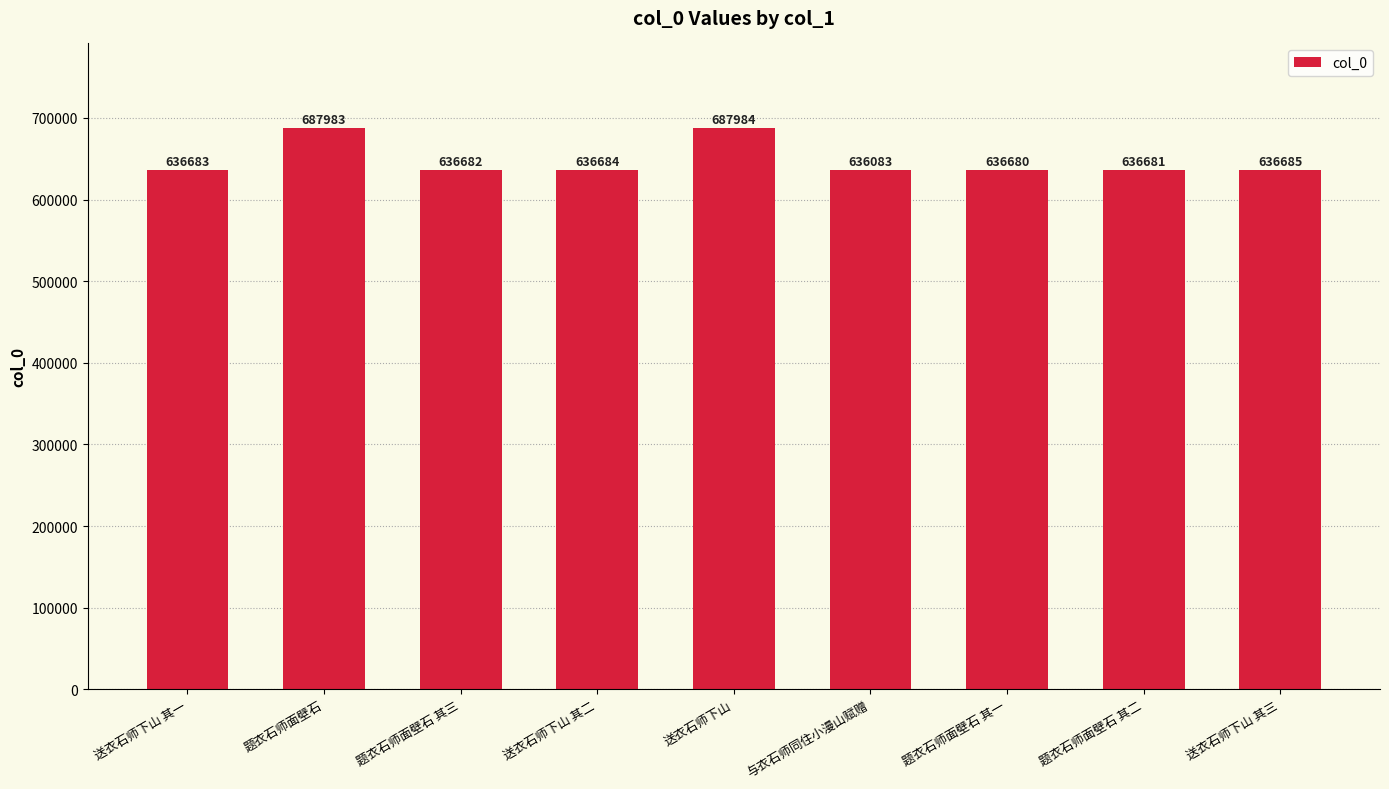

What is the ratio of the value at 题衣石师面壁石 其三 to the value at 送衣石师下山?

0.9